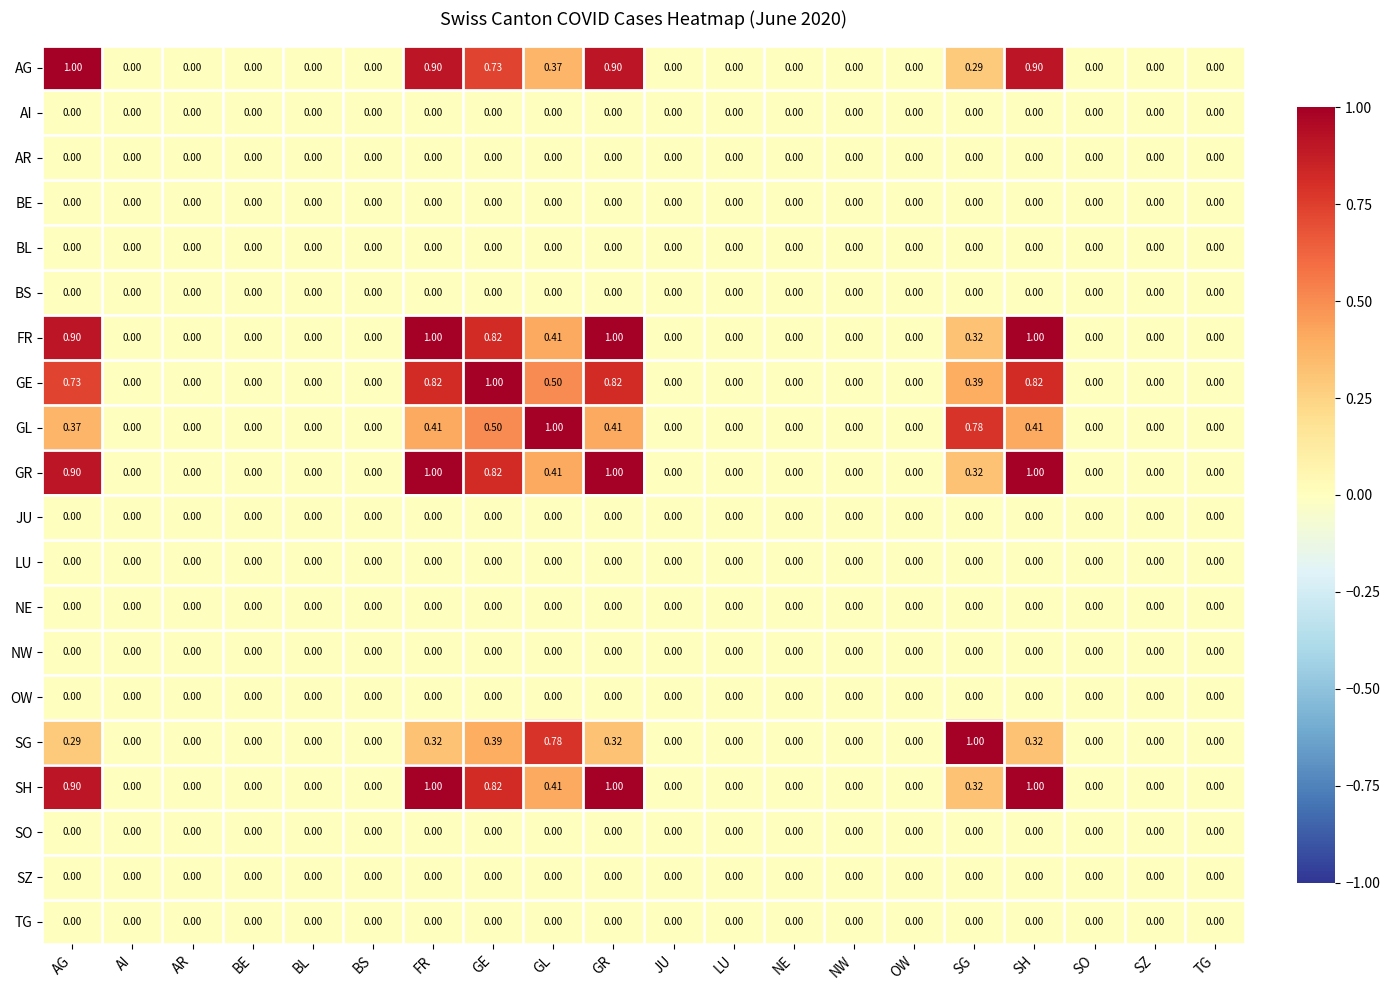

Reading left to right, what are all the values shown in this chart?

AG: AG=1.0	AI=0.0	AR=0.0	BE=0.0	BL=0.0	BS=0.0	FR=0.9	GE=0.7	GL=0.4	GR=0.9	JU=0.0	LU=0.0	NE=0.0	NW=0.0	OW=0.0	SG=0.3	SH=0.9	SO=0.0	SZ=0.0	TG=0.0
AI: AG=0.0	AI=0.0	AR=0.0	BE=0.0	BL=0.0	BS=0.0	FR=0.0	GE=0.0	GL=0.0	GR=0.0	JU=0.0	LU=0.0	NE=0.0	NW=0.0	OW=0.0	SG=0.0	SH=0.0	SO=0.0	SZ=0.0	TG=0.0
AR: AG=0.0	AI=0.0	AR=0.0	BE=0.0	BL=0.0	BS=0.0	FR=0.0	GE=0.0	GL=0.0	GR=0.0	JU=0.0	LU=0.0	NE=0.0	NW=0.0	OW=0.0	SG=0.0	SH=0.0	SO=0.0	SZ=0.0	TG=0.0
BE: AG=0.0	AI=0.0	AR=0.0	BE=0.0	BL=0.0	BS=0.0	FR=0.0	GE=0.0	GL=0.0	GR=0.0	JU=0.0	LU=0.0	NE=0.0	NW=0.0	OW=0.0	SG=0.0	SH=0.0	SO=0.0	SZ=0.0	TG=0.0
BL: AG=0.0	AI=0.0	AR=0.0	BE=0.0	BL=0.0	BS=0.0	FR=0.0	GE=0.0	GL=0.0	GR=0.0	JU=0.0	LU=0.0	NE=0.0	NW=0.0	OW=0.0	SG=0.0	SH=0.0	SO=0.0	SZ=0.0	TG=0.0
BS: AG=0.0	AI=0.0	AR=0.0	BE=0.0	BL=0.0	BS=0.0	FR=0.0	GE=0.0	GL=0.0	GR=0.0	JU=0.0	LU=0.0	NE=0.0	NW=0.0	OW=0.0	SG=0.0	SH=0.0	SO=0.0	SZ=0.0	TG=0.0
FR: AG=0.9	AI=0.0	AR=0.0	BE=0.0	BL=0.0	BS=0.0	FR=1.0	GE=0.8	GL=0.4	GR=1.0	JU=0.0	LU=0.0	NE=0.0	NW=0.0	OW=0.0	SG=0.3	SH=1.0	SO=0.0	SZ=0.0	TG=0.0
GE: AG=0.7	AI=0.0	AR=0.0	BE=0.0	BL=0.0	BS=0.0	FR=0.8	GE=1.0	GL=0.5	GR=0.8	JU=0.0	LU=0.0	NE=0.0	NW=0.0	OW=0.0	SG=0.4	SH=0.8	SO=0.0	SZ=0.0	TG=0.0
GL: AG=0.4	AI=0.0	AR=0.0	BE=0.0	BL=0.0	BS=0.0	FR=0.4	GE=0.5	GL=1.0	GR=0.4	JU=0.0	LU=0.0	NE=0.0	NW=0.0	OW=0.0	SG=0.8	SH=0.4	SO=0.0	SZ=0.0	TG=0.0
GR: AG=0.9	AI=0.0	AR=0.0	BE=0.0	BL=0.0	BS=0.0	FR=1.0	GE=0.8	GL=0.4	GR=1.0	JU=0.0	LU=0.0	NE=0.0	NW=0.0	OW=0.0	SG=0.3	SH=1.0	SO=0.0	SZ=0.0	TG=0.0
JU: AG=0.0	AI=0.0	AR=0.0	BE=0.0	BL=0.0	BS=0.0	FR=0.0	GE=0.0	GL=0.0	GR=0.0	JU=0.0	LU=0.0	NE=0.0	NW=0.0	OW=0.0	SG=0.0	SH=0.0	SO=0.0	SZ=0.0	TG=0.0
LU: AG=0.0	AI=0.0	AR=0.0	BE=0.0	BL=0.0	BS=0.0	FR=0.0	GE=0.0	GL=0.0	GR=0.0	JU=0.0	LU=0.0	NE=0.0	NW=0.0	OW=0.0	SG=0.0	SH=0.0	SO=0.0	SZ=0.0	TG=0.0
NE: AG=0.0	AI=0.0	AR=0.0	BE=0.0	BL=0.0	BS=0.0	FR=0.0	GE=0.0	GL=0.0	GR=0.0	JU=0.0	LU=0.0	NE=0.0	NW=0.0	OW=0.0	SG=0.0	SH=0.0	SO=0.0	SZ=0.0	TG=0.0
NW: AG=0.0	AI=0.0	AR=0.0	BE=0.0	BL=0.0	BS=0.0	FR=0.0	GE=0.0	GL=0.0	GR=0.0	JU=0.0	LU=0.0	NE=0.0	NW=0.0	OW=0.0	SG=0.0	SH=0.0	SO=0.0	SZ=0.0	TG=0.0
OW: AG=0.0	AI=0.0	AR=0.0	BE=0.0	BL=0.0	BS=0.0	FR=0.0	GE=0.0	GL=0.0	GR=0.0	JU=0.0	LU=0.0	NE=0.0	NW=0.0	OW=0.0	SG=0.0	SH=0.0	SO=0.0	SZ=0.0	TG=0.0
SG: AG=0.3	AI=0.0	AR=0.0	BE=0.0	BL=0.0	BS=0.0	FR=0.3	GE=0.4	GL=0.8	GR=0.3	JU=0.0	LU=0.0	NE=0.0	NW=0.0	OW=0.0	SG=1.0	SH=0.3	SO=0.0	SZ=0.0	TG=0.0
SH: AG=0.9	AI=0.0	AR=0.0	BE=0.0	BL=0.0	BS=0.0	FR=1.0	GE=0.8	GL=0.4	GR=1.0	JU=0.0	LU=0.0	NE=0.0	NW=0.0	OW=0.0	SG=0.3	SH=1.0	SO=0.0	SZ=0.0	TG=0.0
SO: AG=0.0	AI=0.0	AR=0.0	BE=0.0	BL=0.0	BS=0.0	FR=0.0	GE=0.0	GL=0.0	GR=0.0	JU=0.0	LU=0.0	NE=0.0	NW=0.0	OW=0.0	SG=0.0	SH=0.0	SO=0.0	SZ=0.0	TG=0.0
SZ: AG=0.0	AI=0.0	AR=0.0	BE=0.0	BL=0.0	BS=0.0	FR=0.0	GE=0.0	GL=0.0	GR=0.0	JU=0.0	LU=0.0	NE=0.0	NW=0.0	OW=0.0	SG=0.0	SH=0.0	SO=0.0	SZ=0.0	TG=0.0
TG: AG=0.0	AI=0.0	AR=0.0	BE=0.0	BL=0.0	BS=0.0	FR=0.0	GE=0.0	GL=0.0	GR=0.0	JU=0.0	LU=0.0	NE=0.0	NW=0.0	OW=0.0	SG=0.0	SH=0.0	SO=0.0	SZ=0.0	TG=0.0